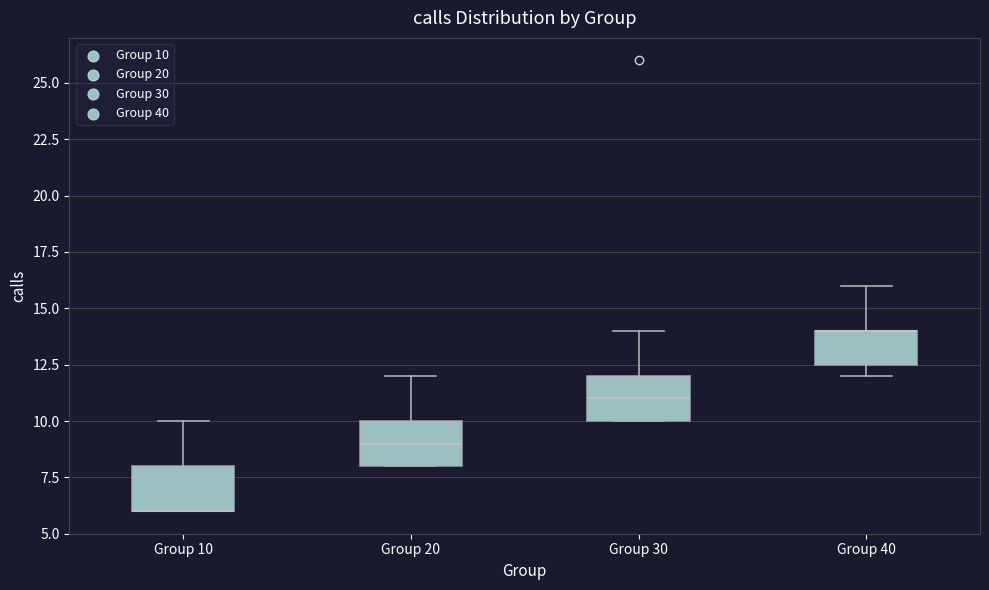

Where is the lower edge of the box for Group 40 on the y-axis? The values are not printed on the chart, so give them approximately, as read against the axis.

12.5